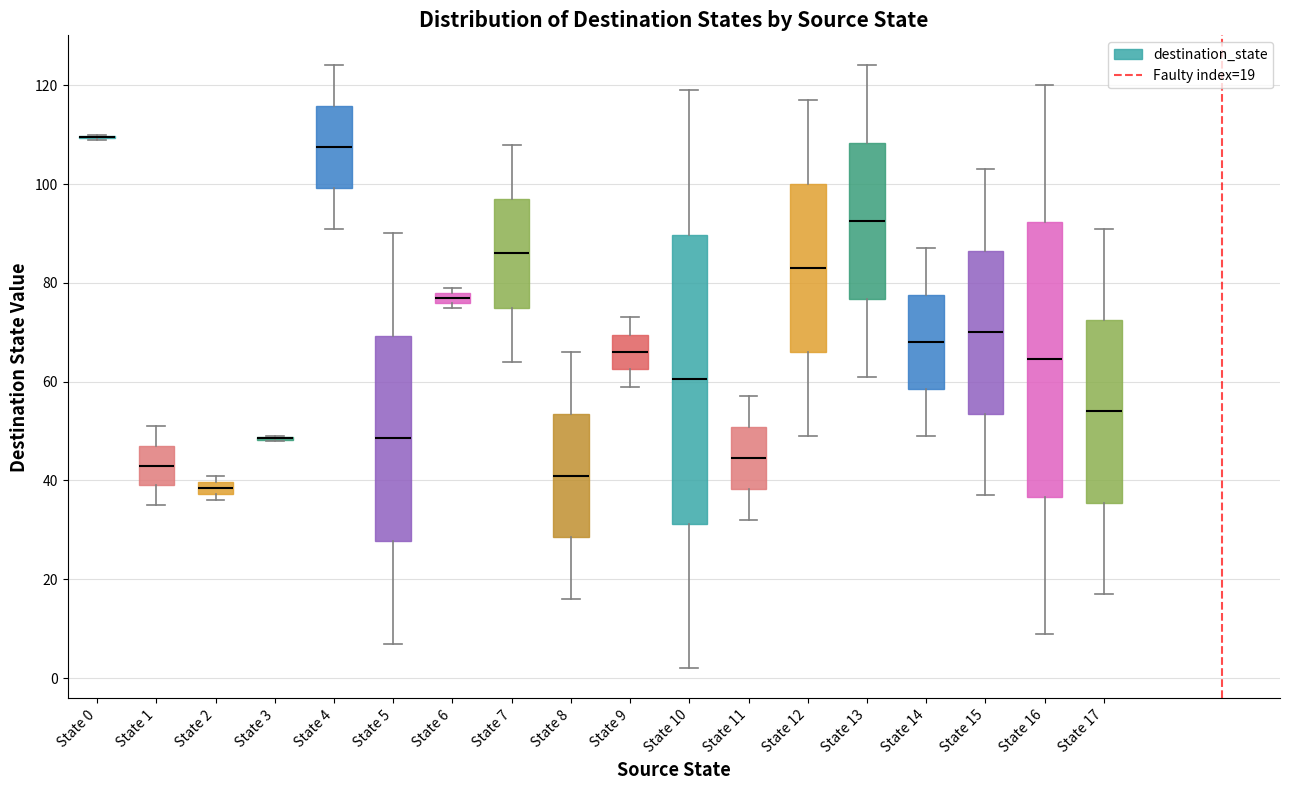

Which box is the tallest, from its lower edge to its upper edge?

State 10